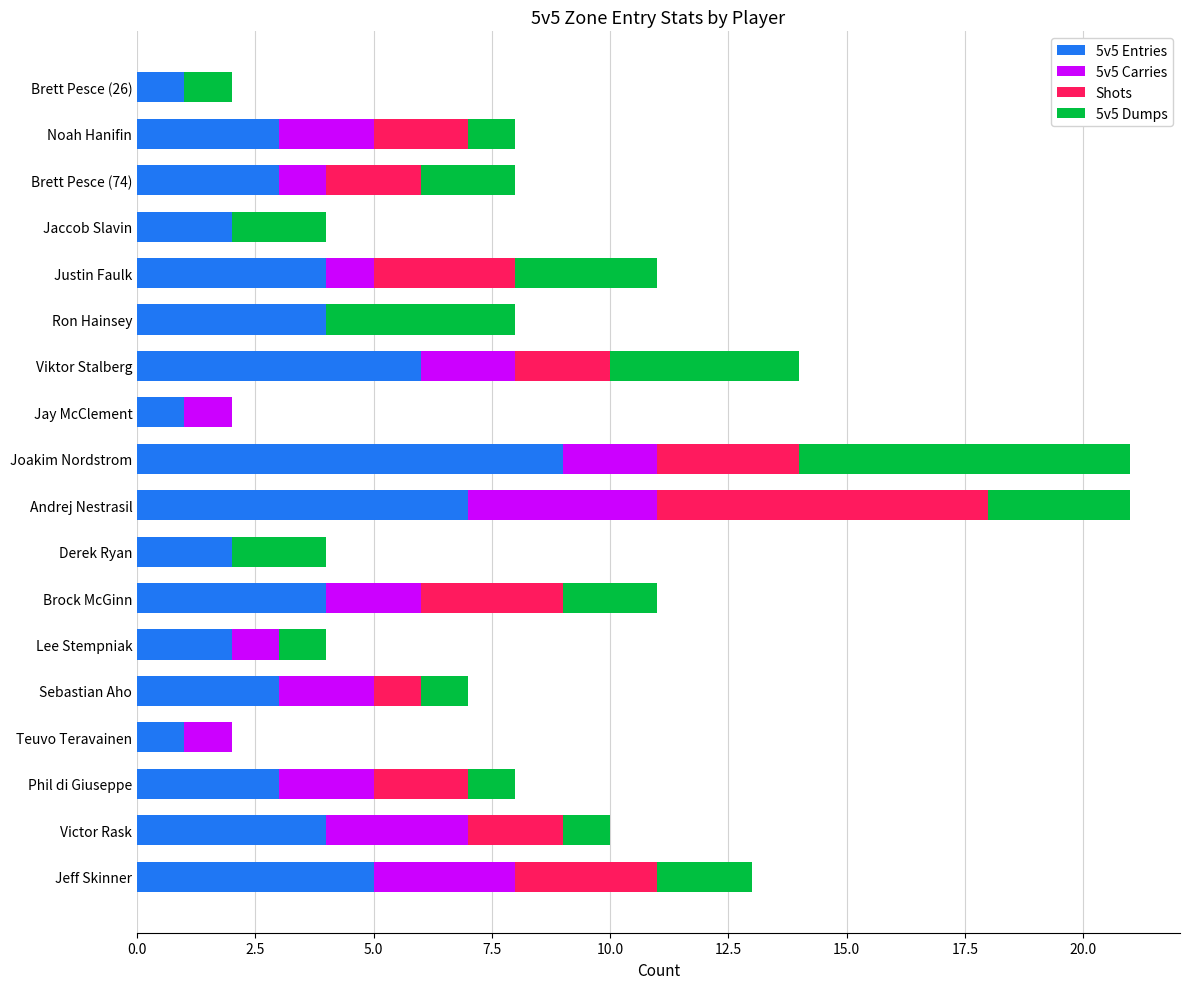

Count the number of categories in the chart.

18